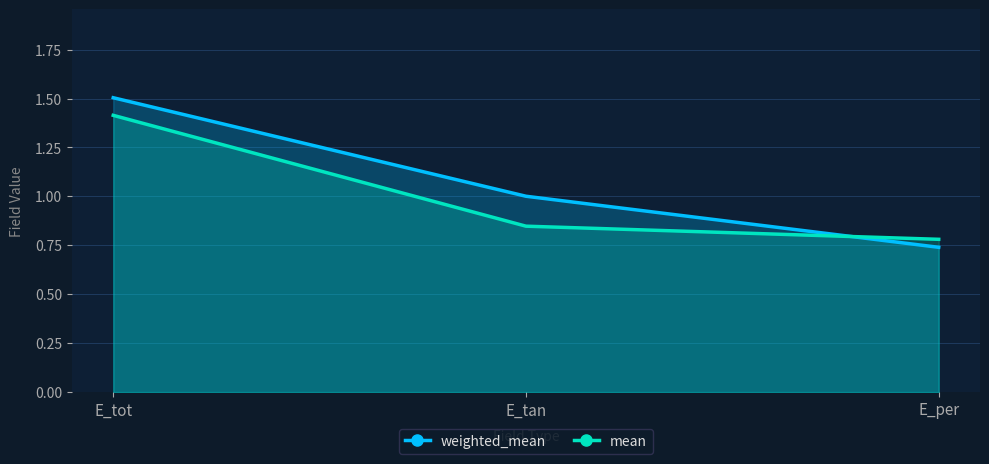

Reading right to left, transcribe all the data shown in this chart.

weighted_mean: 0.7	1.0	1.5
mean: 0.8	0.8	1.4